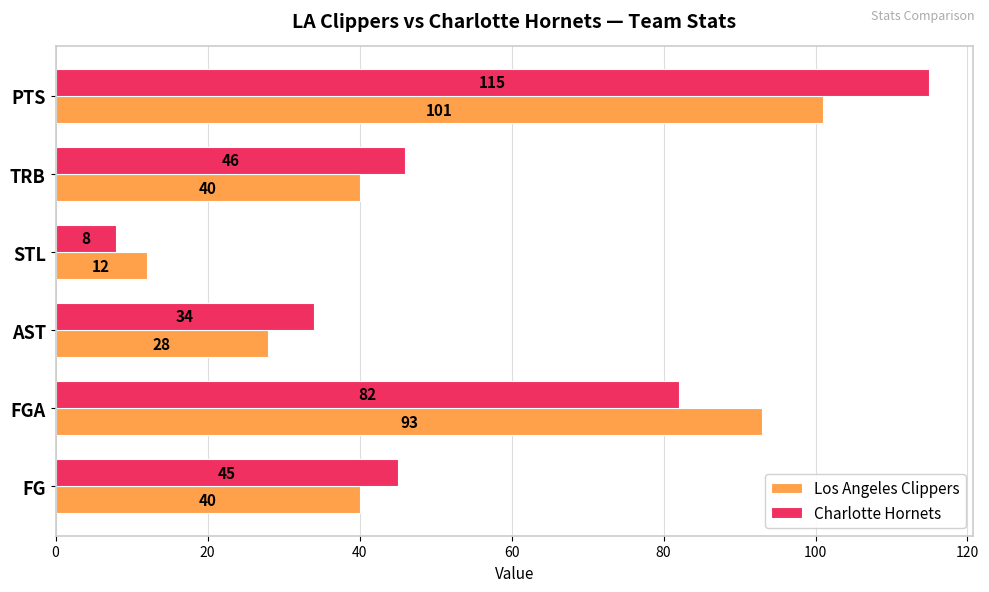

Which series has the largest range (max minus min)?

Charlotte Hornets